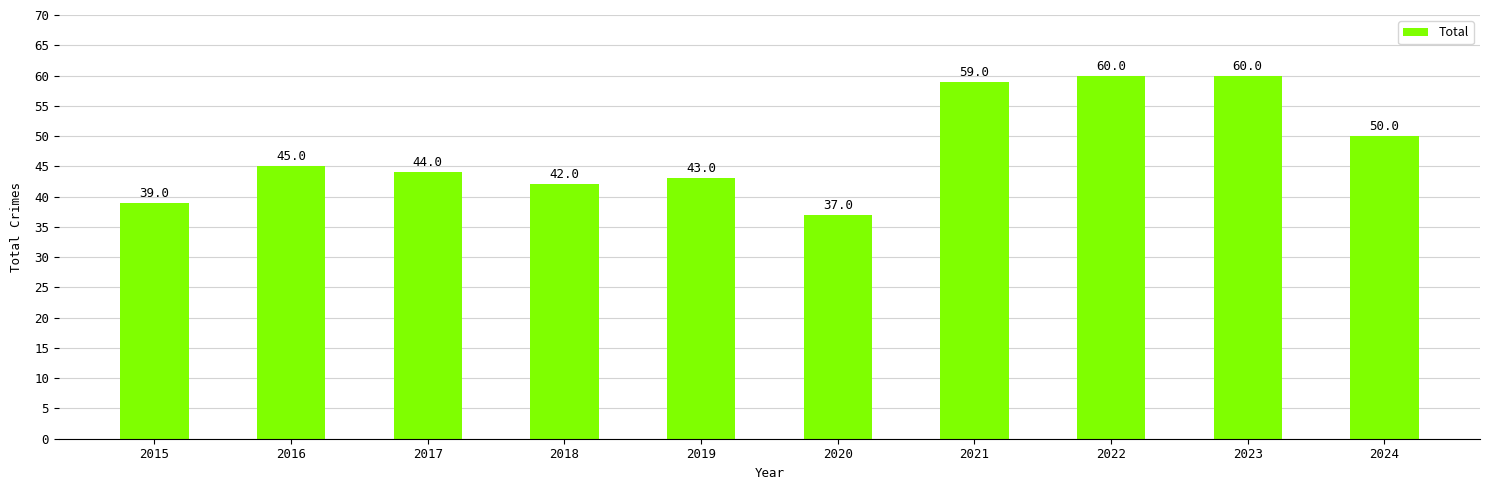

What is the value of the 6th bar from the left?

37